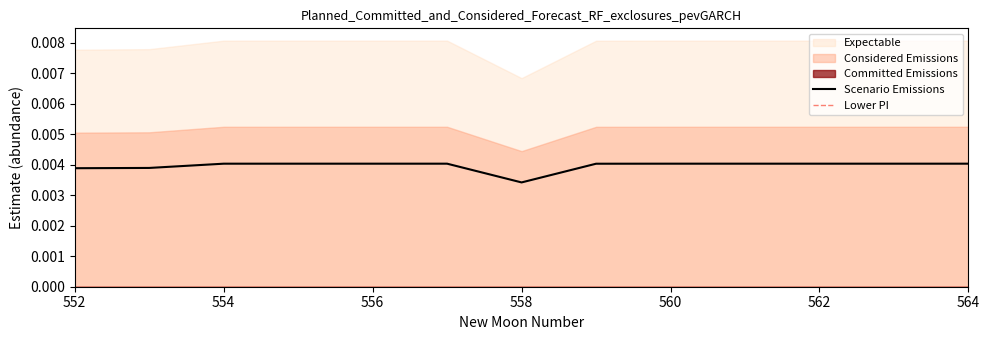

How many Scenario Emissions values are between 0 and 1?

13